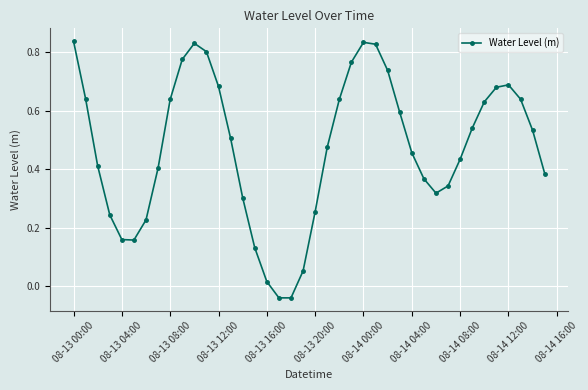

How many interior local valleys (lower than both neighbors) does the data have?

3